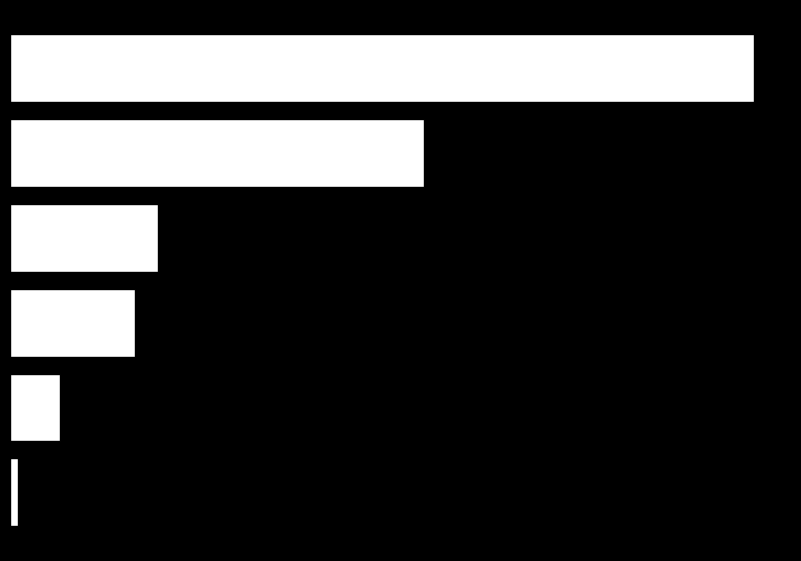

Does the chart contain stacked bars?

No